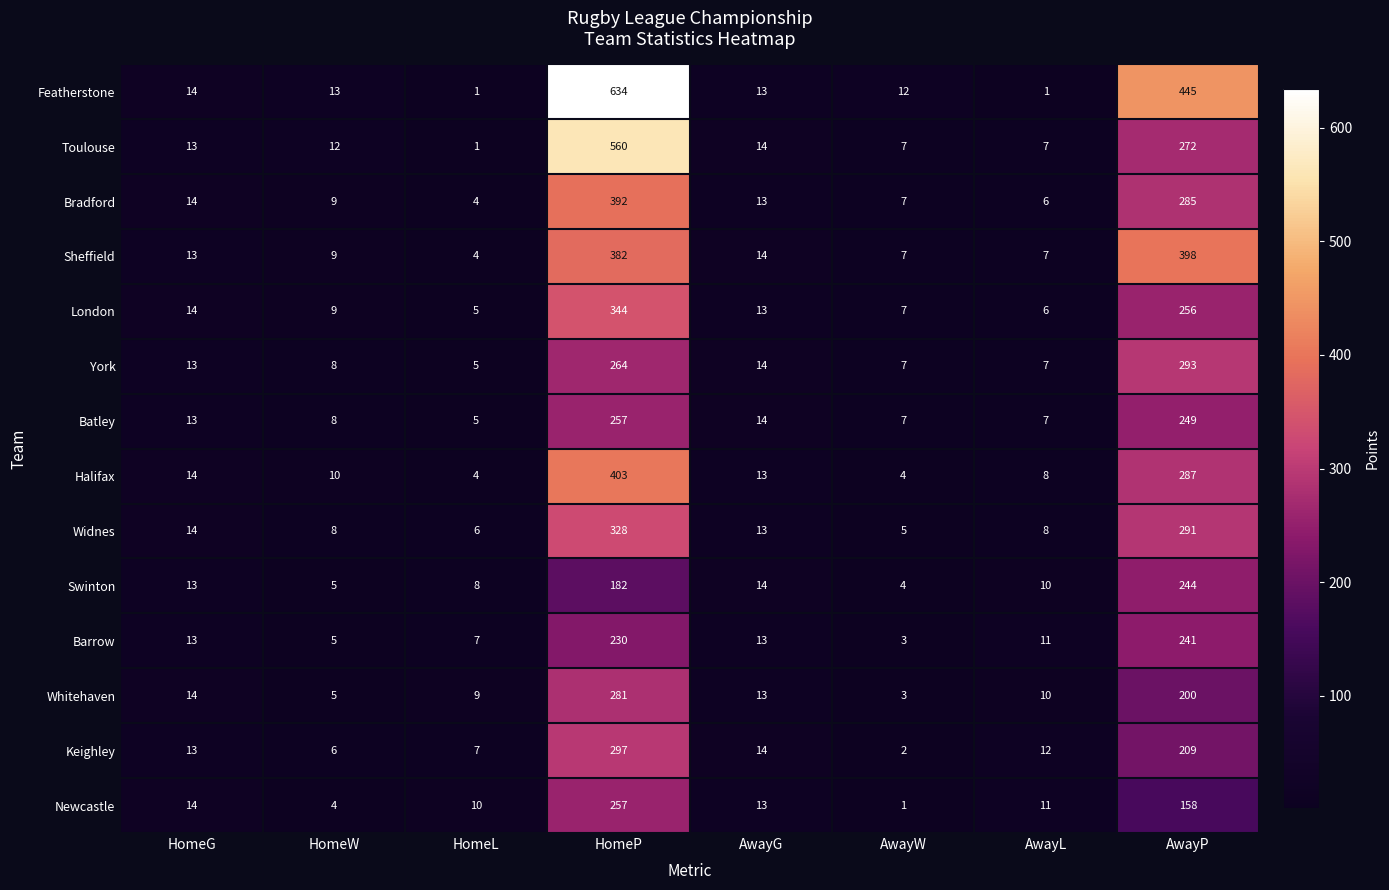

What is the difference between the highest and lowest values at AwayW?

11